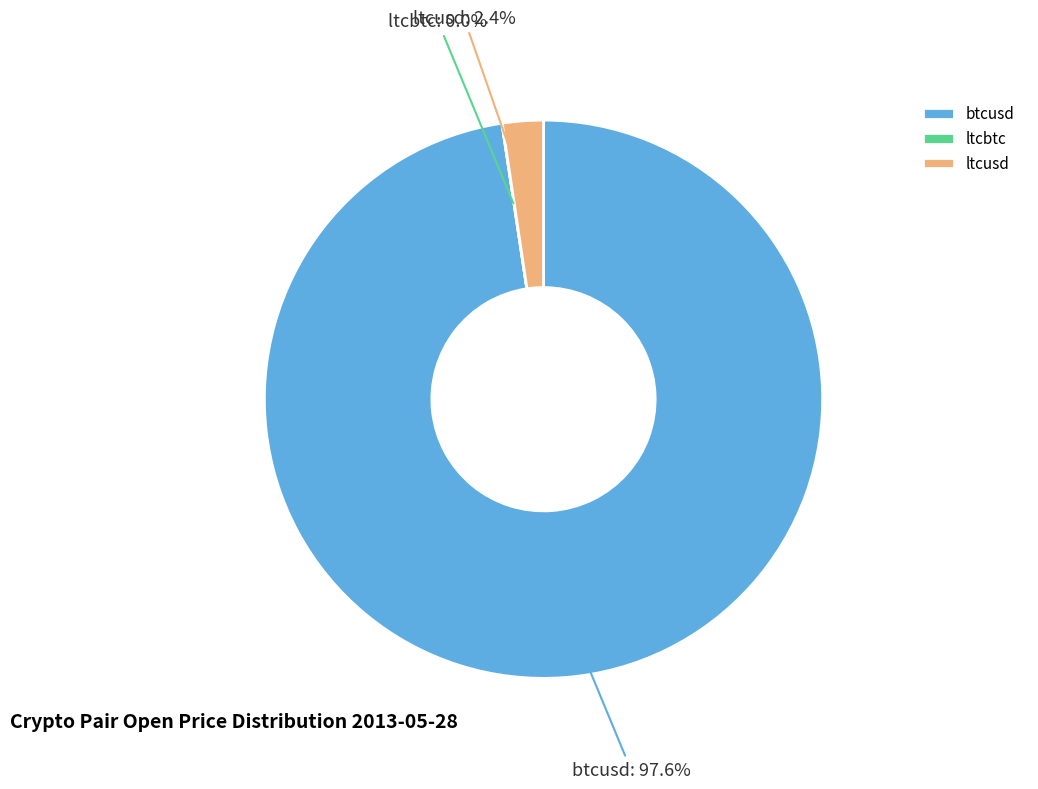

Is it true that ltcusd is 2% of the pie?

True